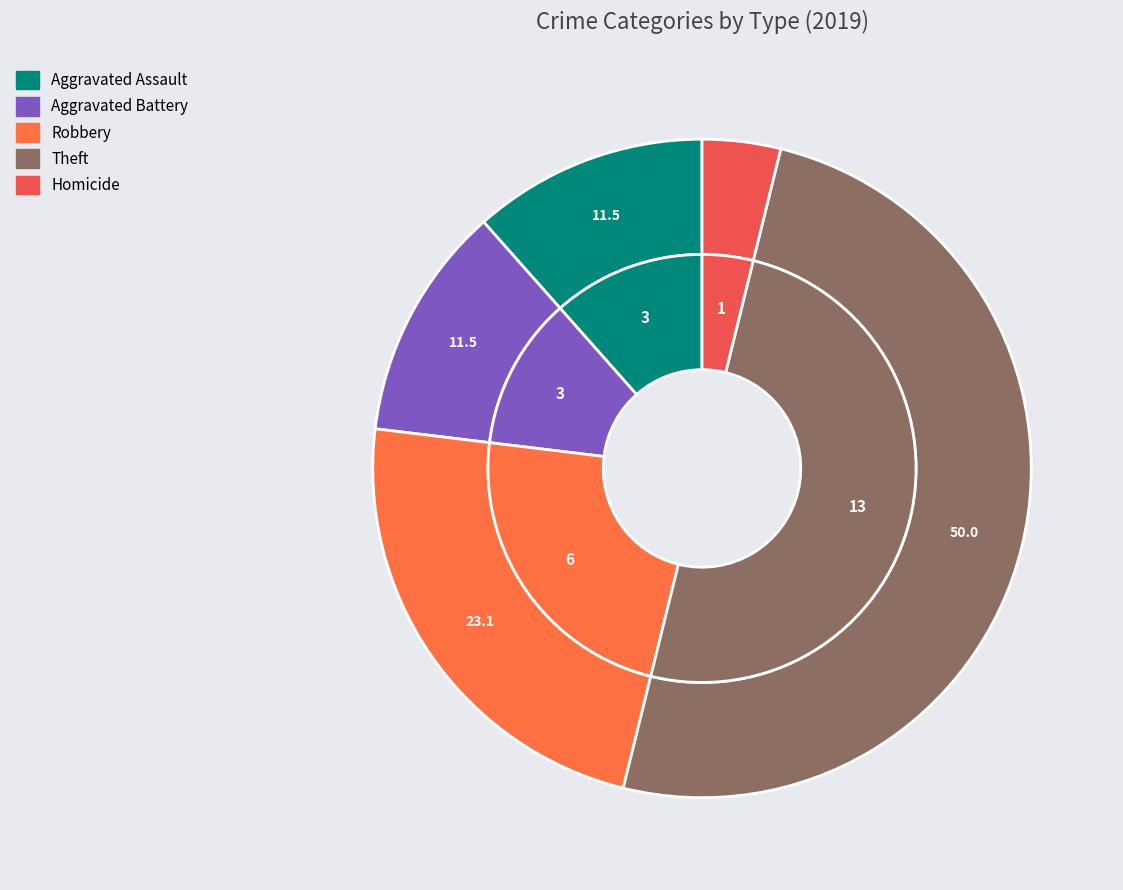

Does Aggravated Battery account for over 50% of the chart?

No